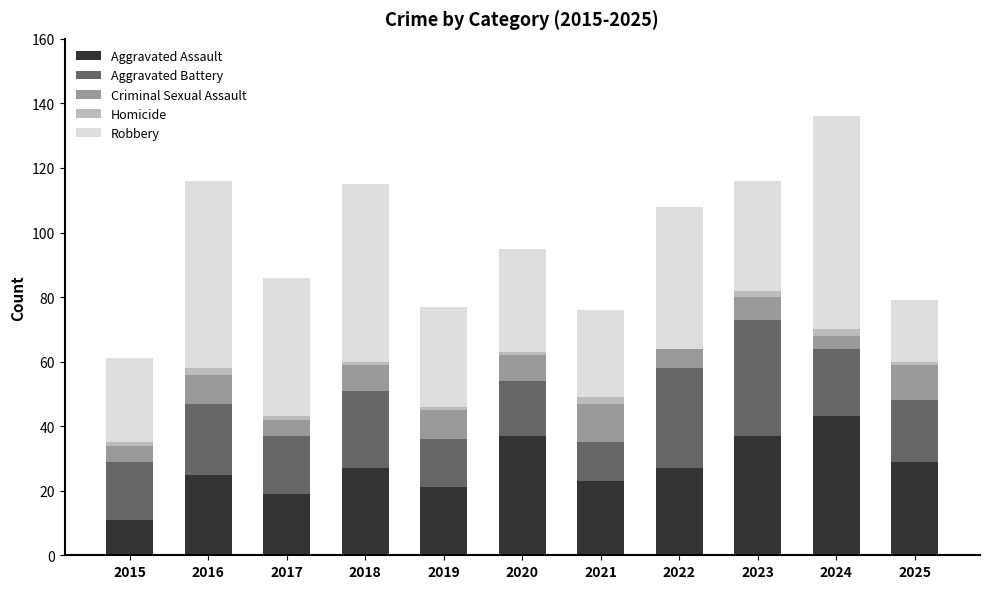

At which label does Aggravated Assault reach its peak?

2024